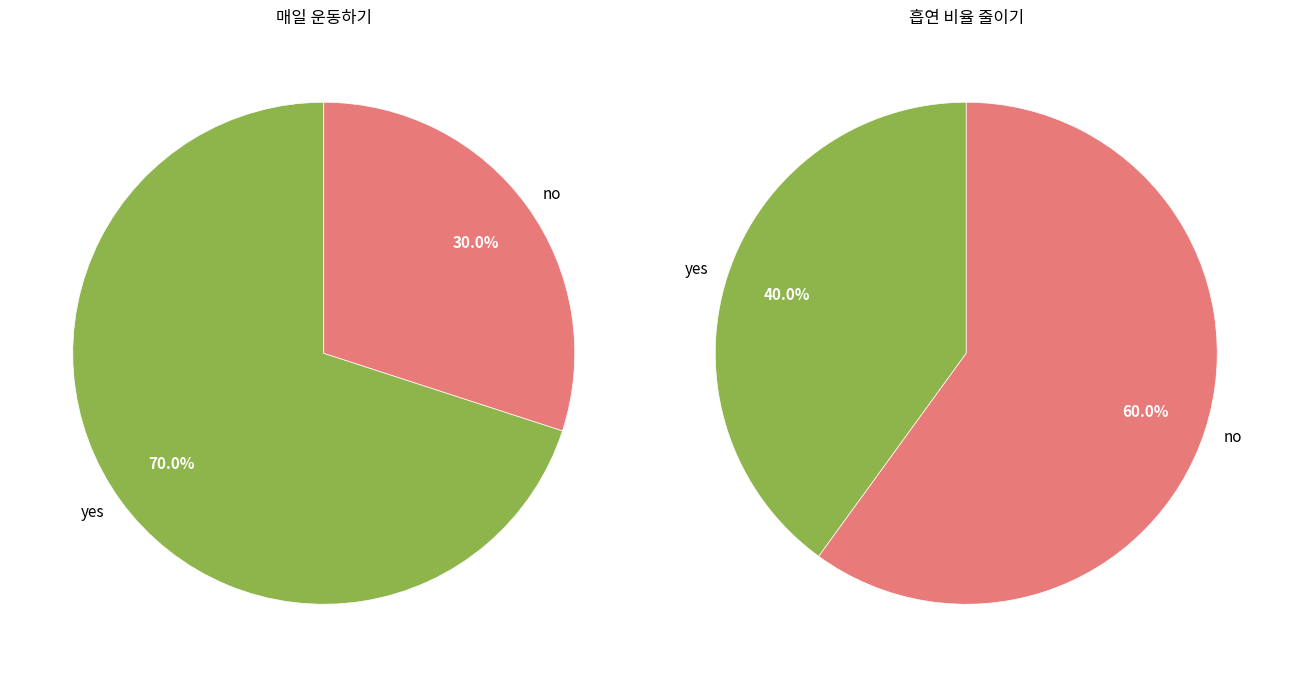

Is it true that 27 is 15% of the pie?

False